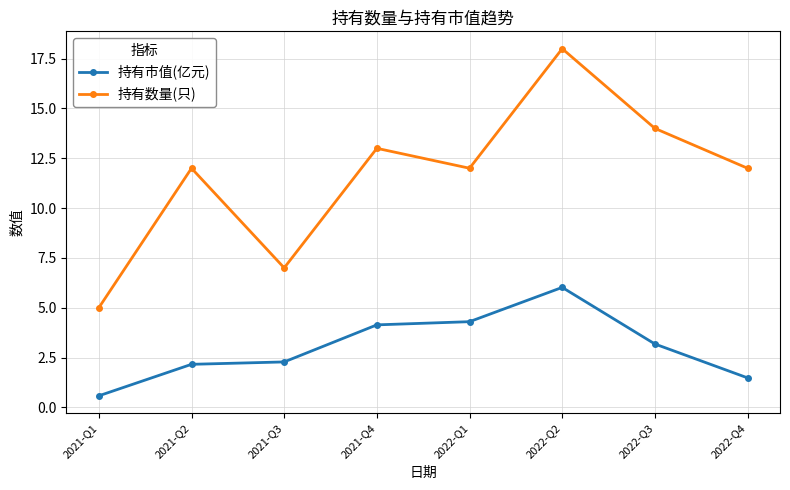

True or false: 持有市值(亿元) and 持有数量(只) cross at least once.

False